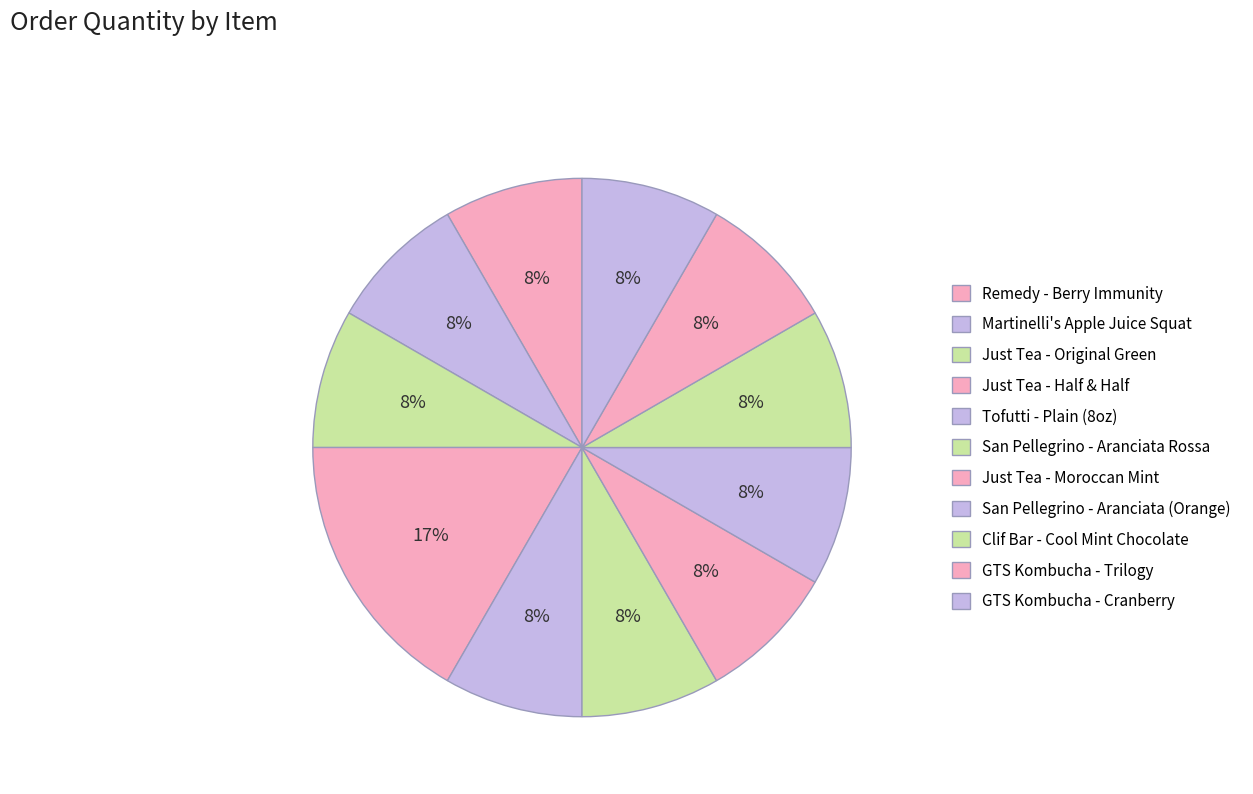

Rank the categories by value from lowest to highest.

Remedy - Berry Immunity, Martinelli's Apple Juice Squat, Just Tea - Original Green, Tofutti - Plain (8oz), San Pellegrino - Aranciata Rossa, Just Tea - Moroccan Mint, San Pellegrino - Aranciata (Orange), Clif Bar - Cool Mint Chocolate, GTS Kombucha - Trilogy, GTS Kombucha - Cranberry, Just Tea - Half & Half